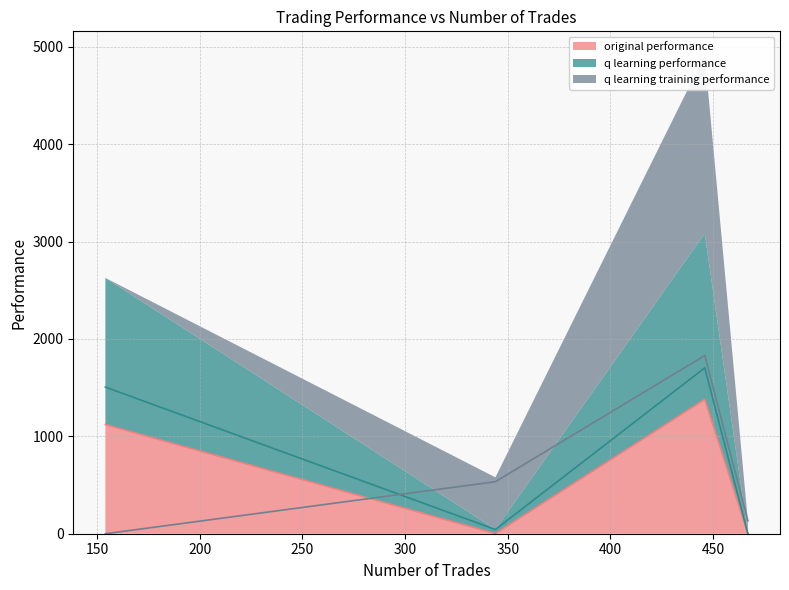

How many interior local peaks does the original performance series have?

1